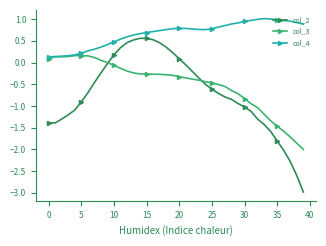

Which series has the largest range (max minus min)?

col_2